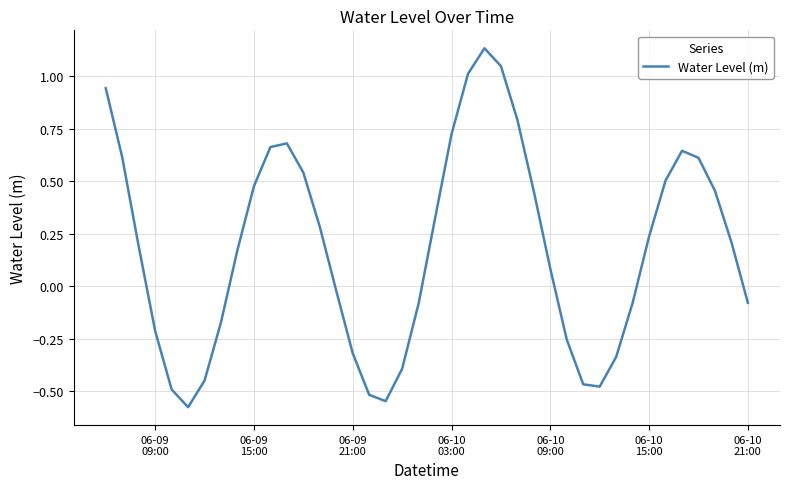

How many values are below zero?

17